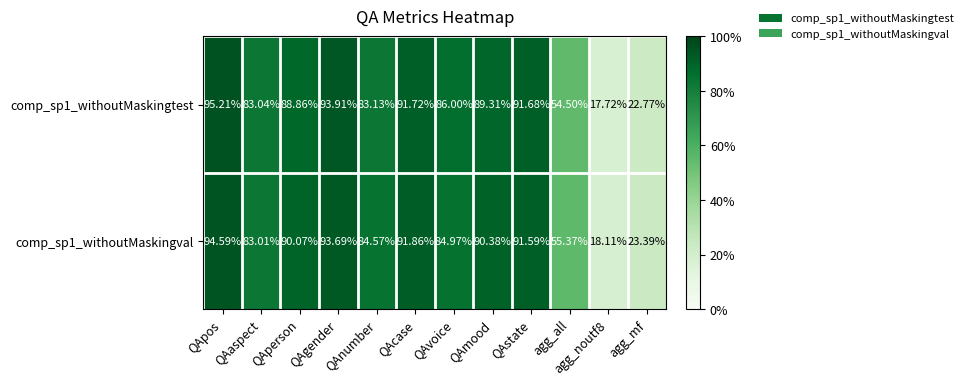

Between QAperson and QAgender, which series saw the biggest shift?

comp_sp1_withoutMaskingtest